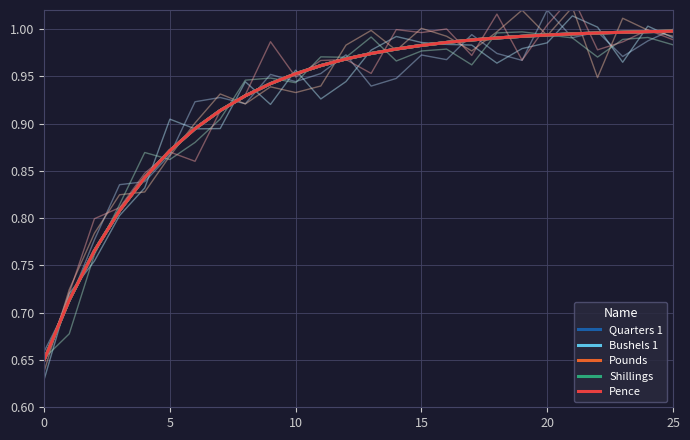

The value of Shillings at 15 is 1.0. True or false?

True